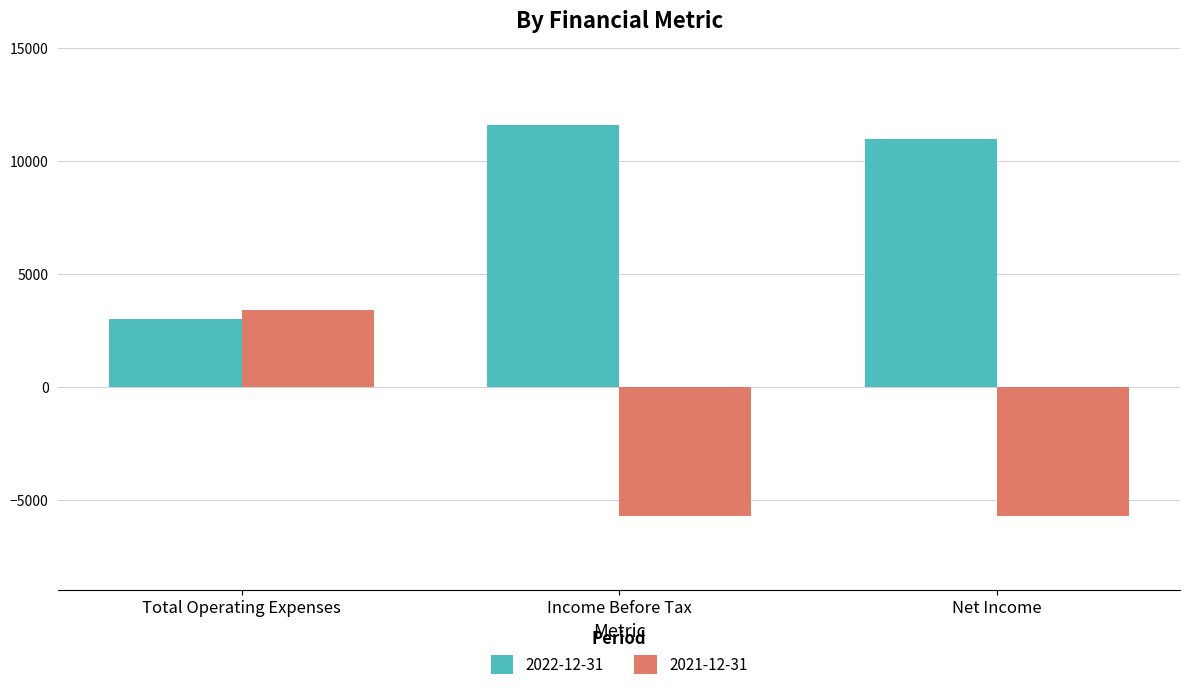

What is the value of the 2021-12-31 bar at the 3rd from the left?

-5700